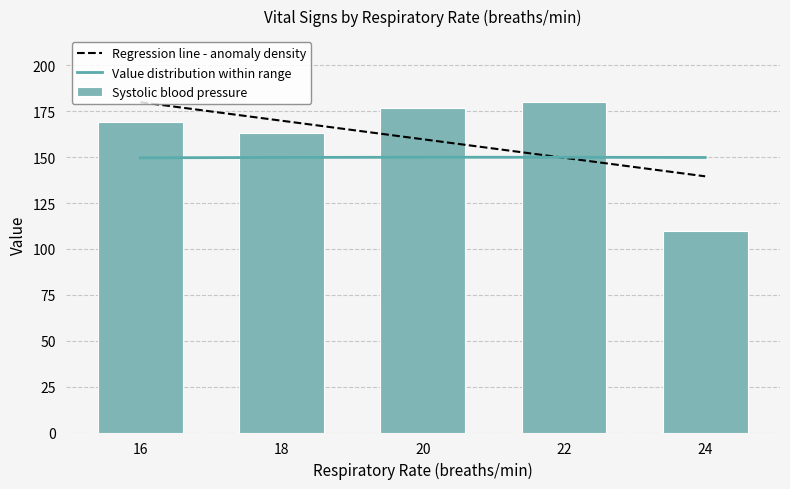

Which label corresponds to the largest value in the chart?

22